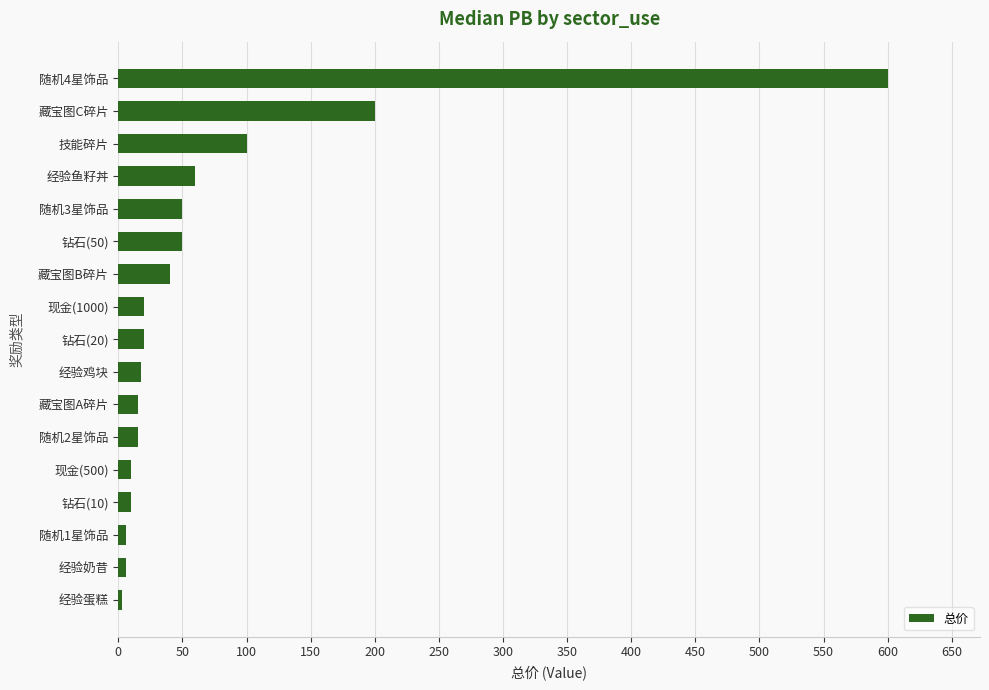

At which category does the chart reach its peak across all series?

随机4星饰品